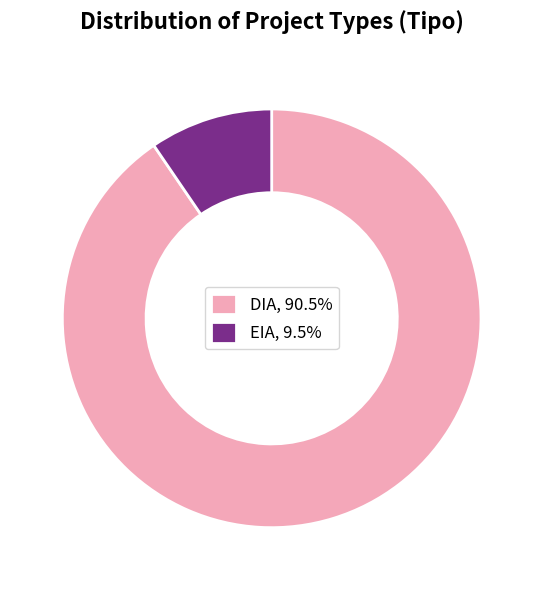

What is the smallest slice in the pie chart?

EIA